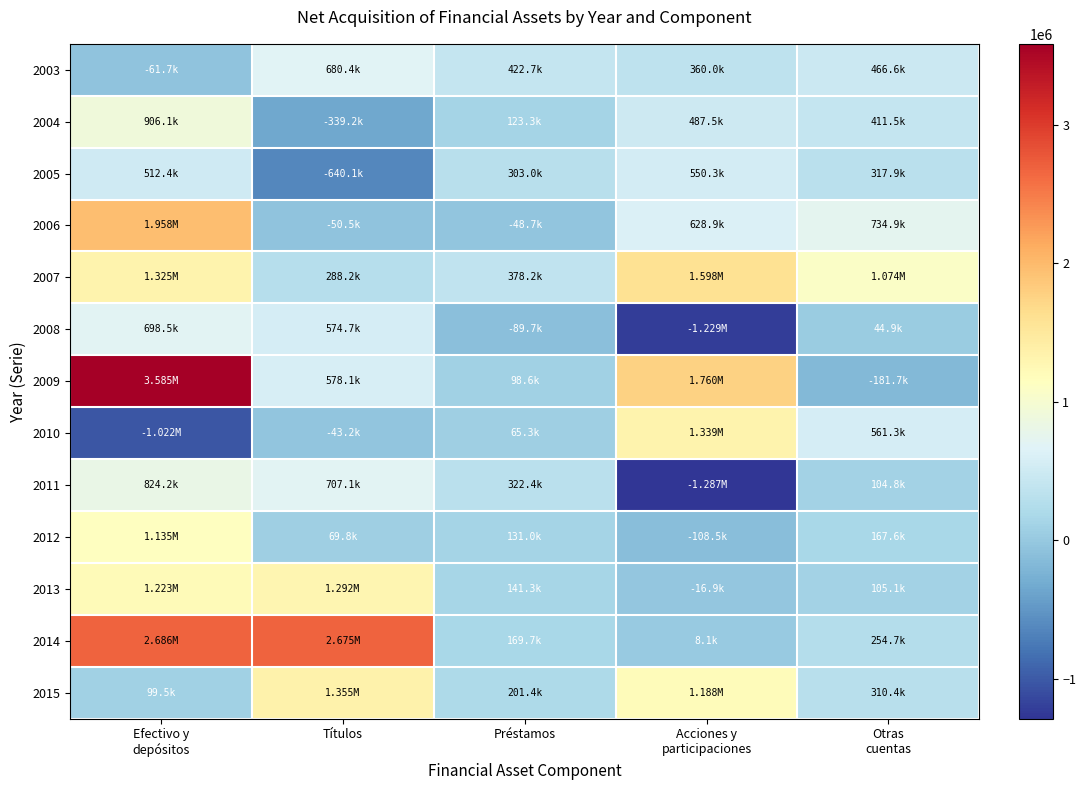

What is the maximum value shown in the chart?

3584857